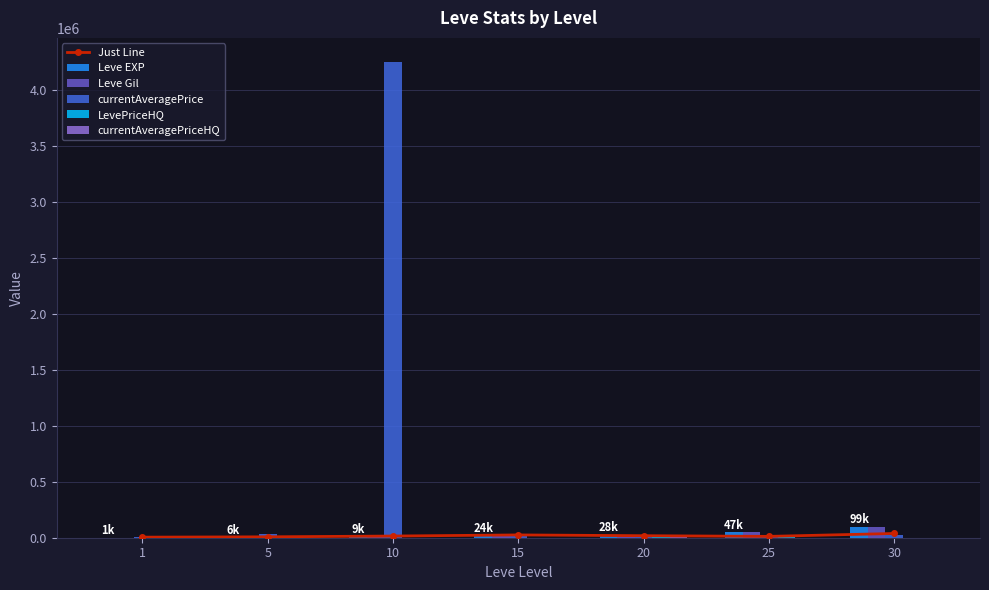

Reading left to right, what are all the values shown in this chart?

Just Line: 5000.0	8000.0	15000.0	25000.0	18000.0	12000.0	38000.0
Leve EXP: 1690.0	6030.0	9990.0	24790.0	28010.0	47200.0	99220.0
Leve Gil: 690.0	6030.0	9990.0	24790.0	28010.0	47200.0	99220.0
currentAveragePrice: 3307.0	30499.5	4257500.0	11000.0	9333.1	27614.8	20000.0
LevePriceHQ: 18068.0	0.0	0.0	0.0	25000.0	4500.0	0.0
currentAveragePriceHQ: 18068.0	0.0	0.0	0.0	9999.6	0.0	0.0